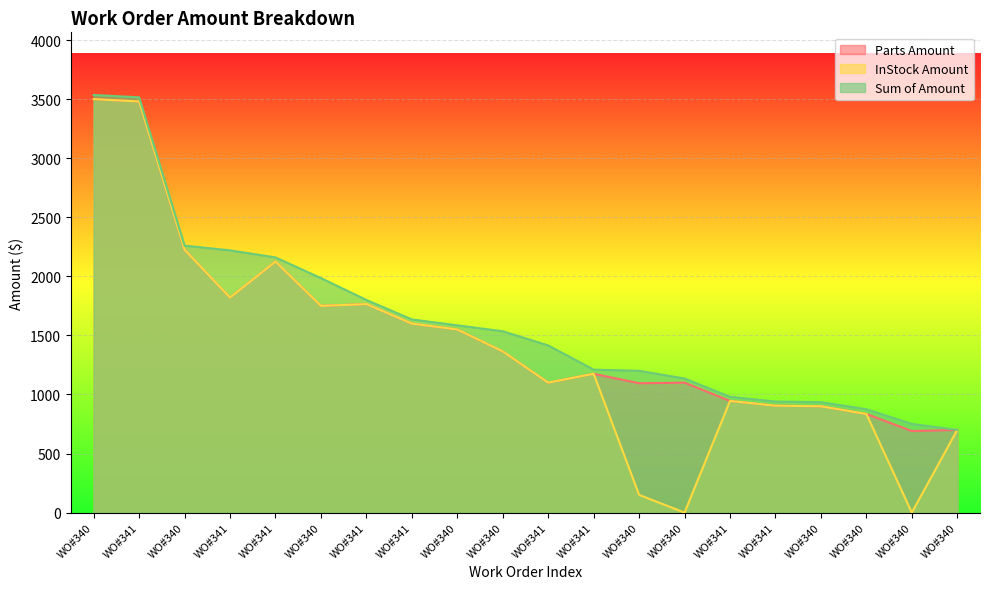

At which category is the sum across all series the highest?

WO#340